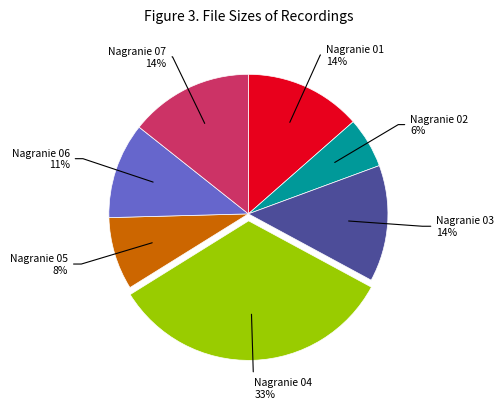

To the nearest percent, what is the average slice percentage?

14%